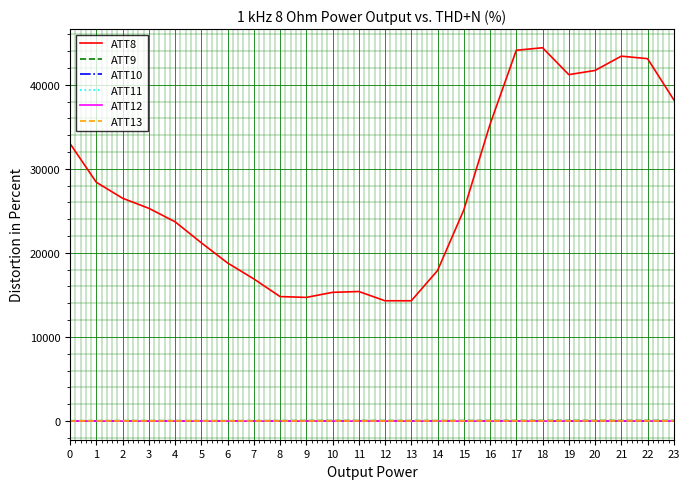

What are all the series names shown in the legend?

ATT8, ATT9, ATT10, ATT11, ATT12, ATT13